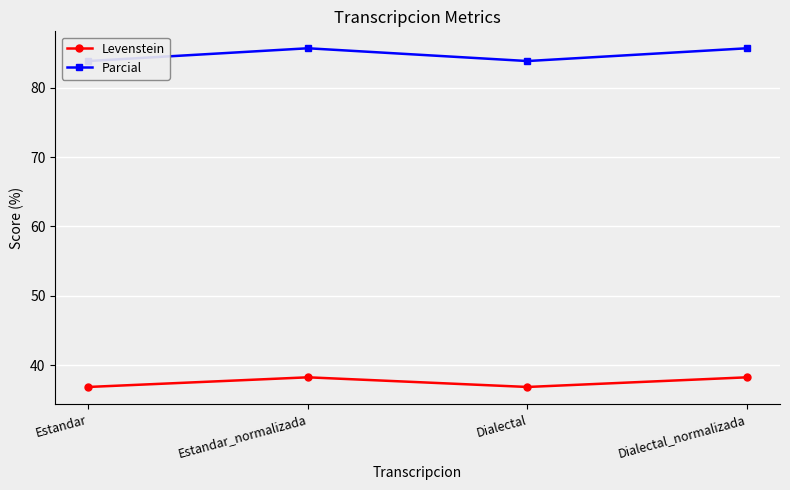

Reading left to right, transcribe all the data shown in this chart.

Levenstein: Estandar=36.8	Estandar_normalizada=38.2	Dialectal=36.8	Dialectal_normalizada=38.2
Parcial: Estandar=83.9	Estandar_normalizada=85.7	Dialectal=83.9	Dialectal_normalizada=85.7